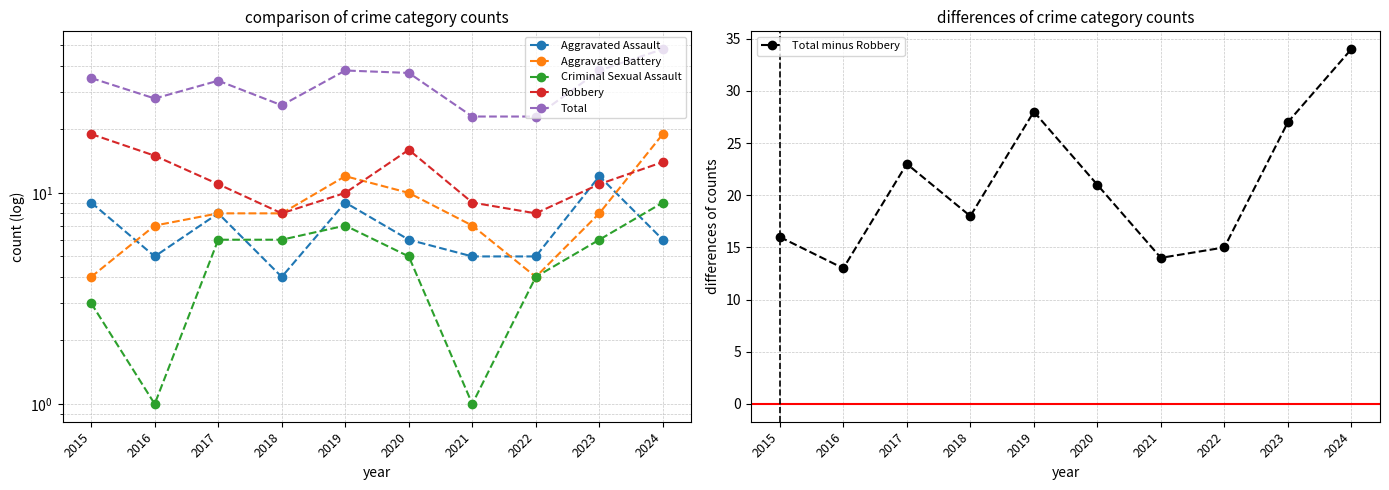

What is the smallest value displayed?

1